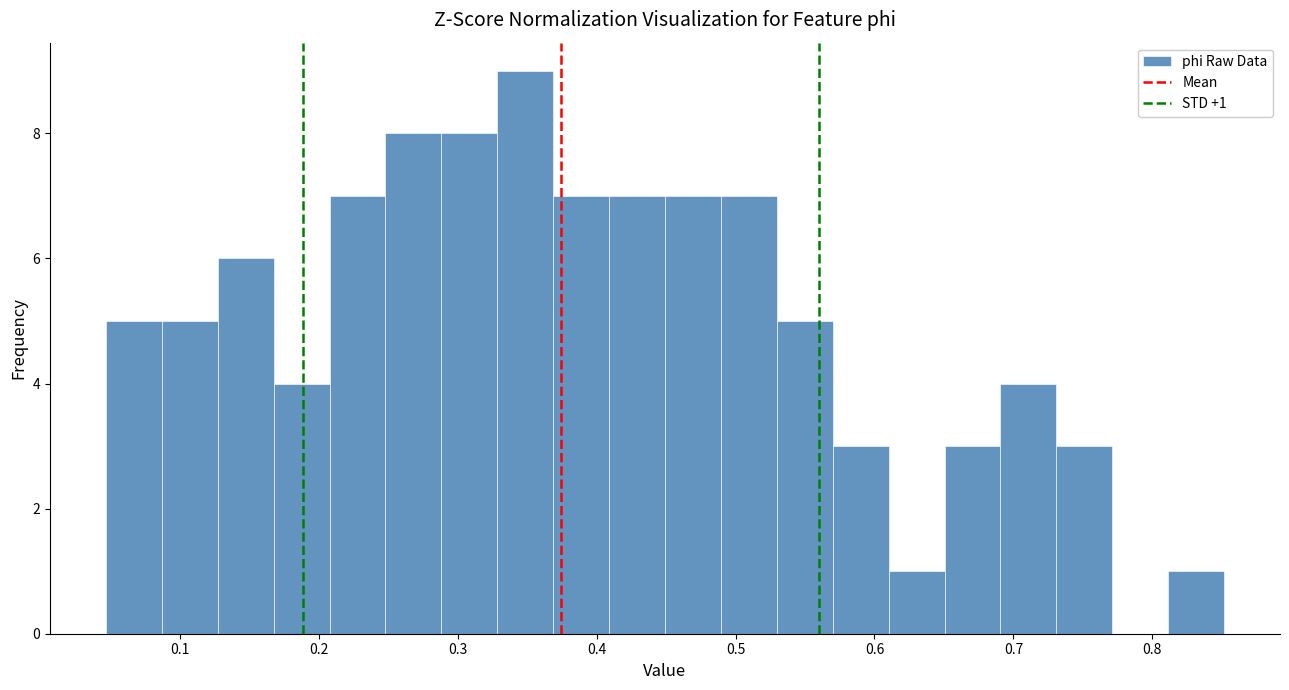

Over which range of the x-axis is the bar tallest?

0.33 to 0.37